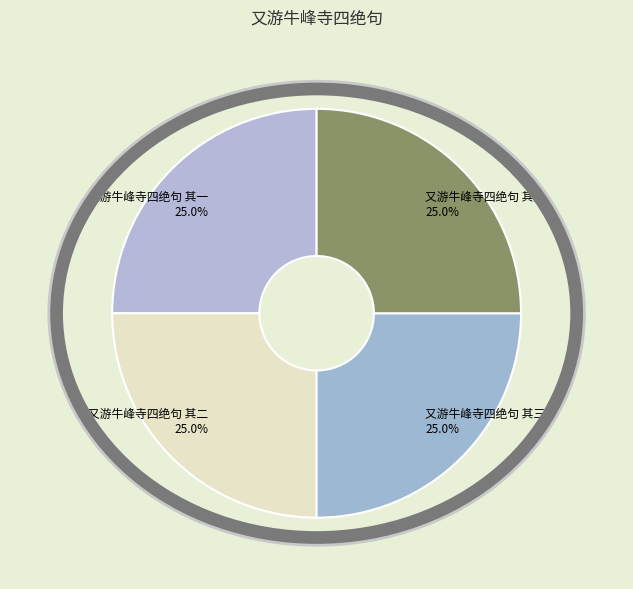

Approximately how many times larger is the value at 又游牛峰寺四绝句 其三 compared to 又游牛峰寺四绝句 其四?

1.0